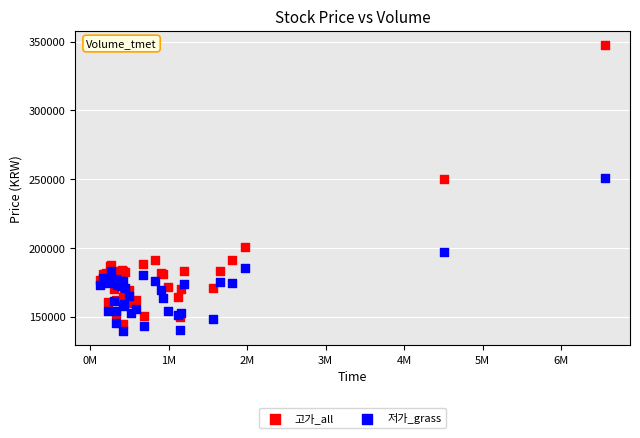

Which series has the largest Y range (max minus min)?

고가_all